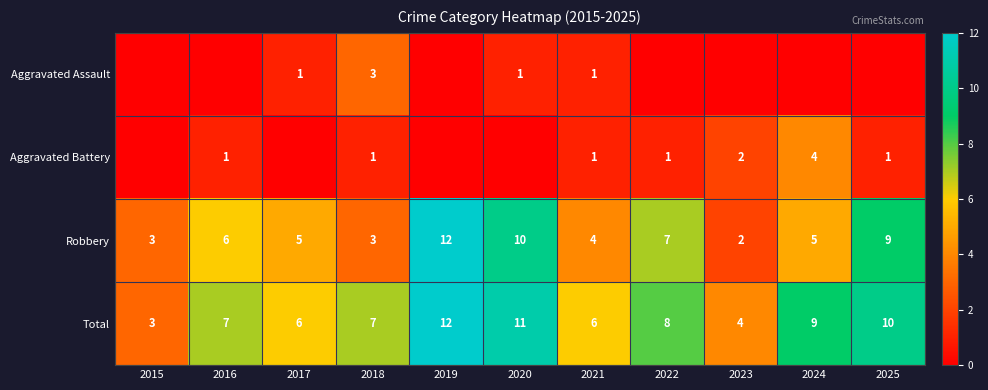

The Aggravated Battery series shows 1 at 2025. True or false?

True